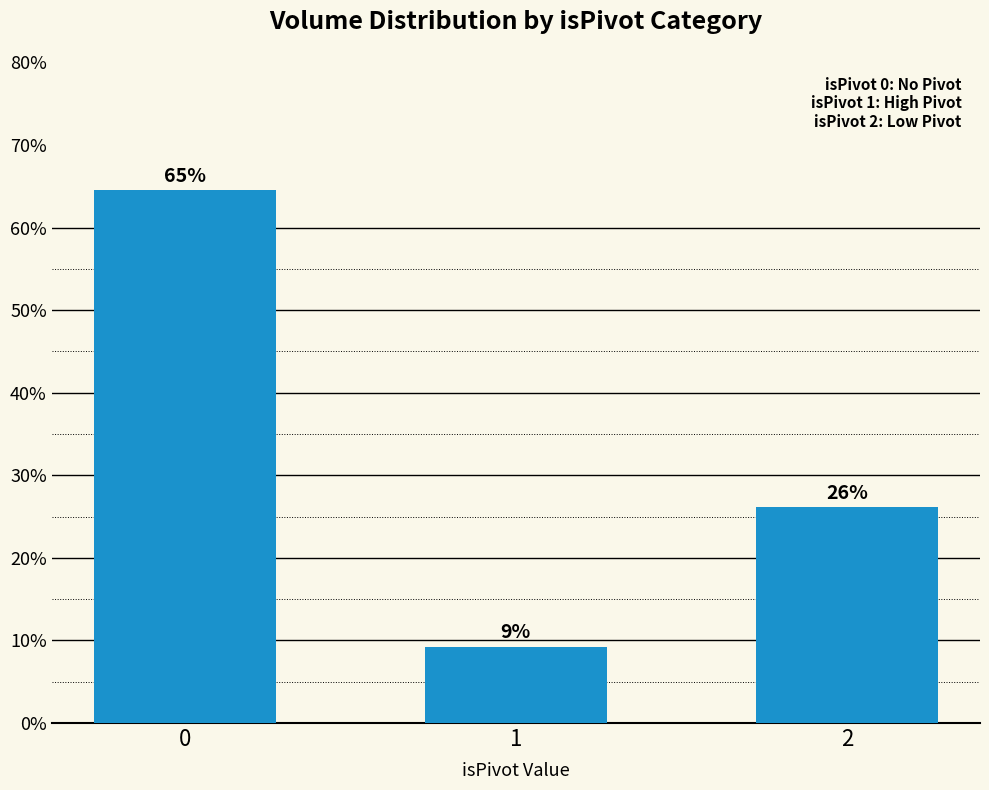

Which category has the lowest value across all series?

1